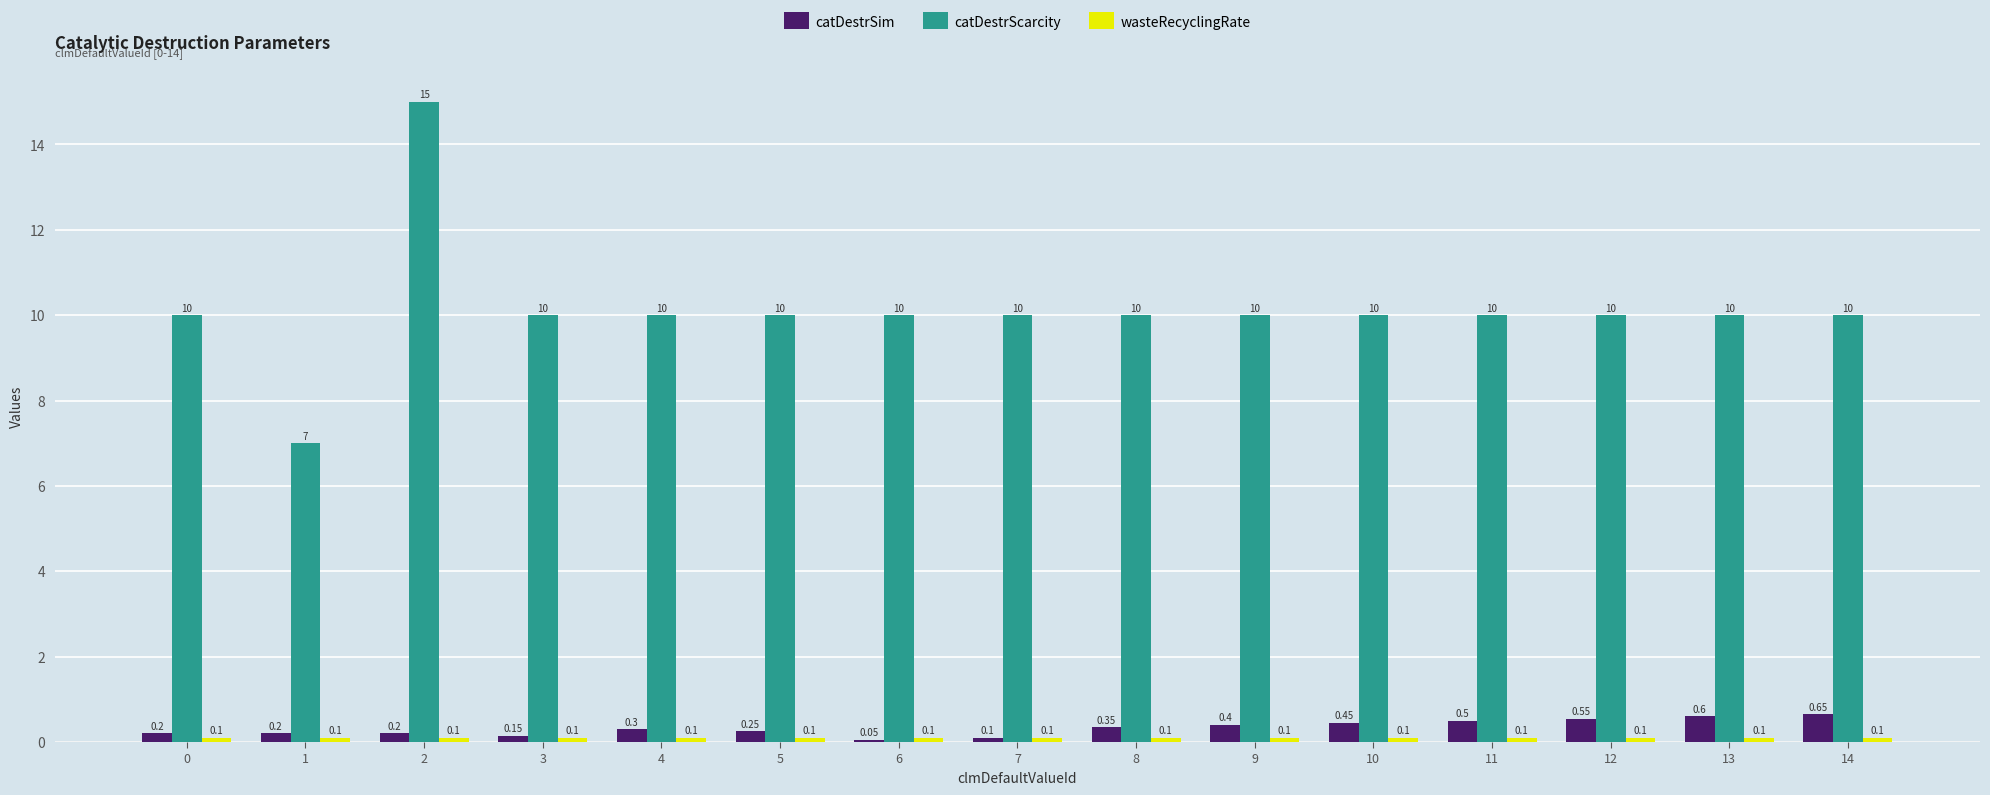

At how many categories does at least one series exceed 9?

14